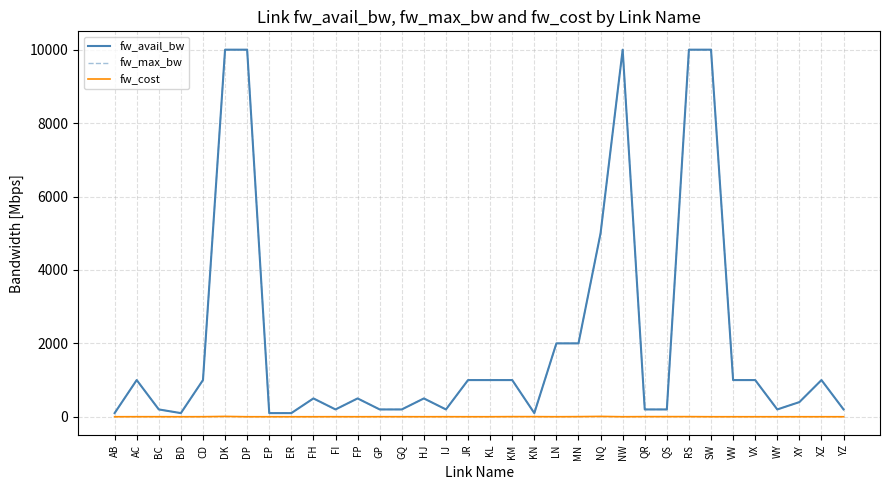

Which series has the largest total across all categories?

fw_avail_bw